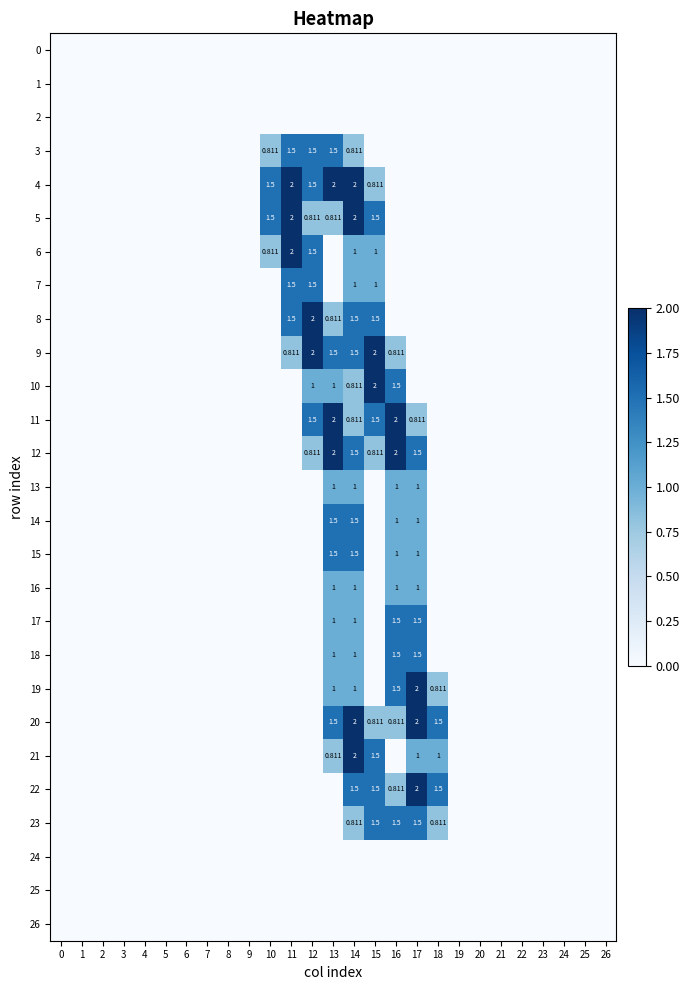

True or false: 12 has a value of -0.7 at 22.

False